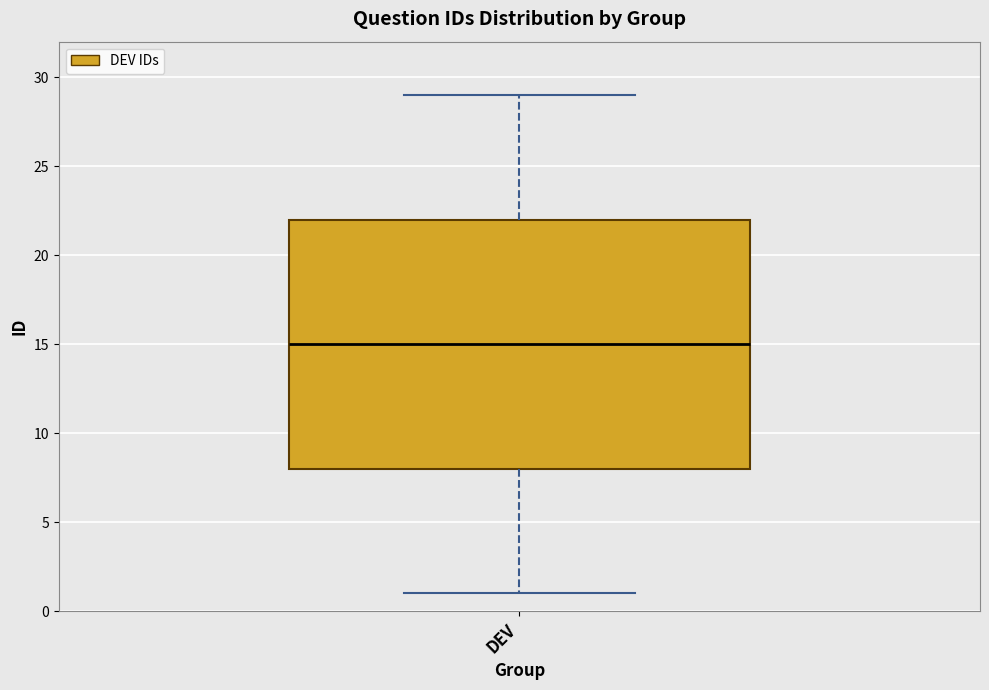

Read this box plot against the y-axis: the position of the median line, the range covered by the box, and the ends of both whiskers. The values are not printed on the chart, so give them approximately, as read against the axis.

median 15, box 8 to 22, whiskers 1 to 29